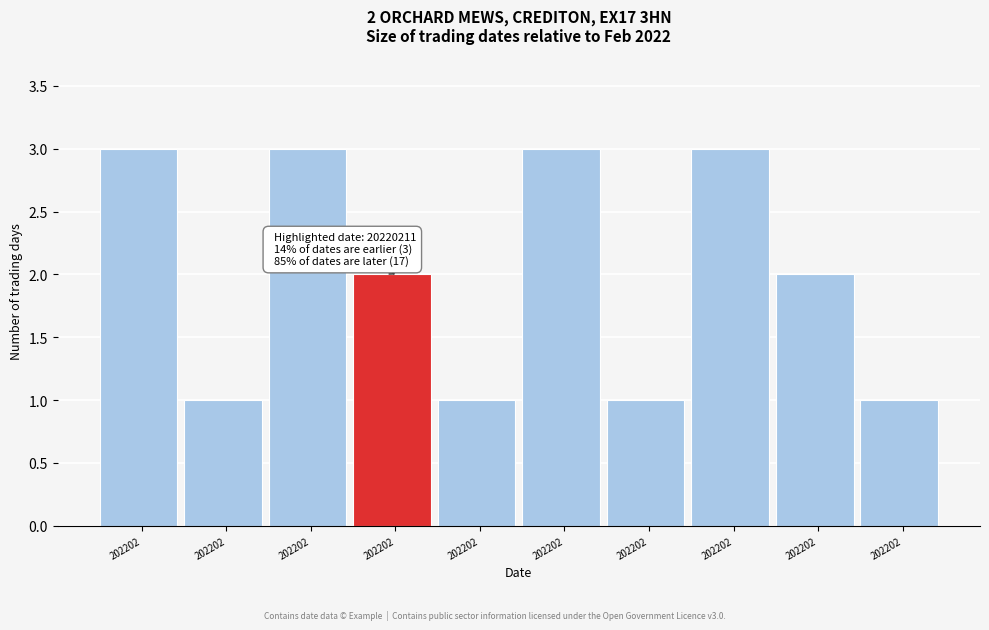

Count the number of data series in this chart.

1